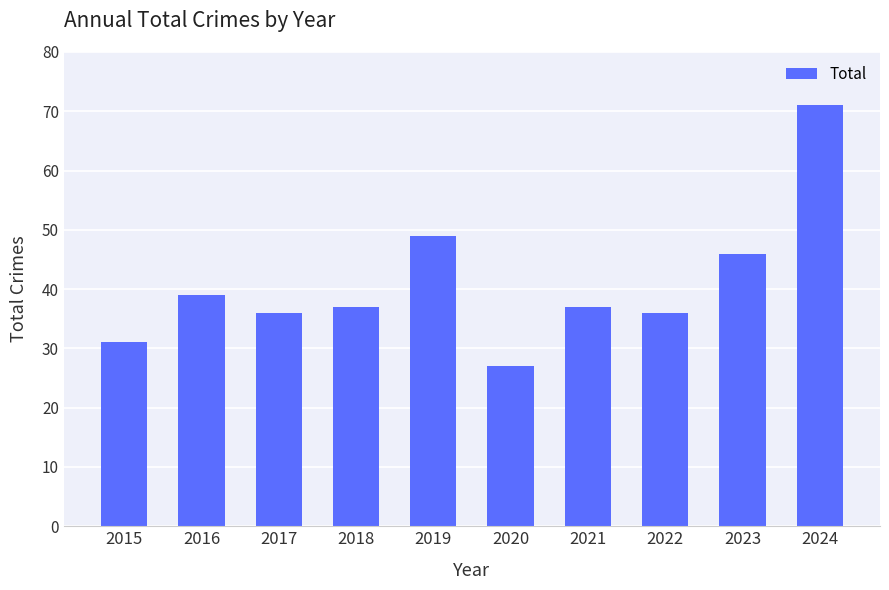

At which label does the data first exceed 37?

2016